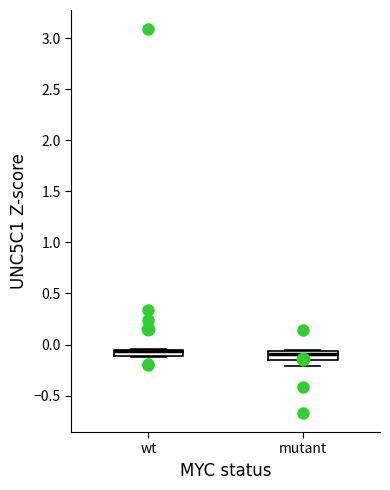

Where is the lower edge of the box for mutant on the y-axis? The values are not printed on the chart, so give them approximately, as read against the axis.

-0.15